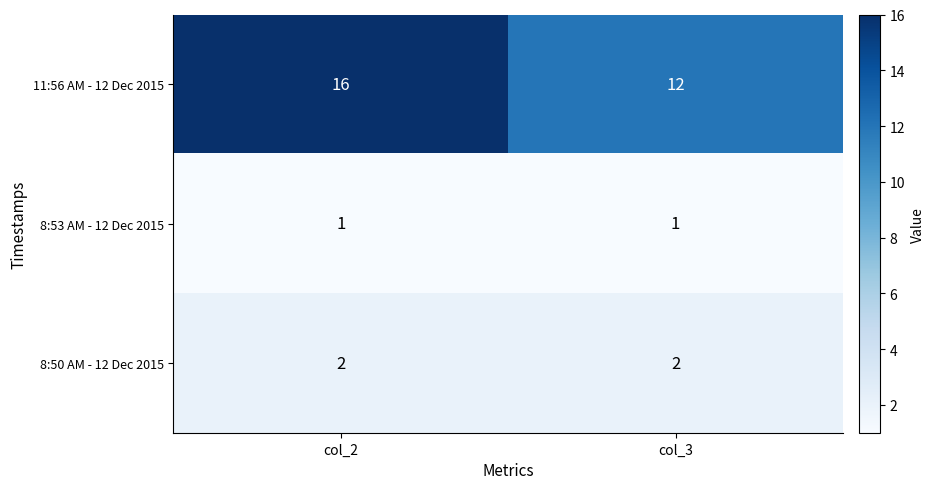

What is the difference between the 11:56 AM - 12 Dec 2015 values at col_2 and col_3?

4